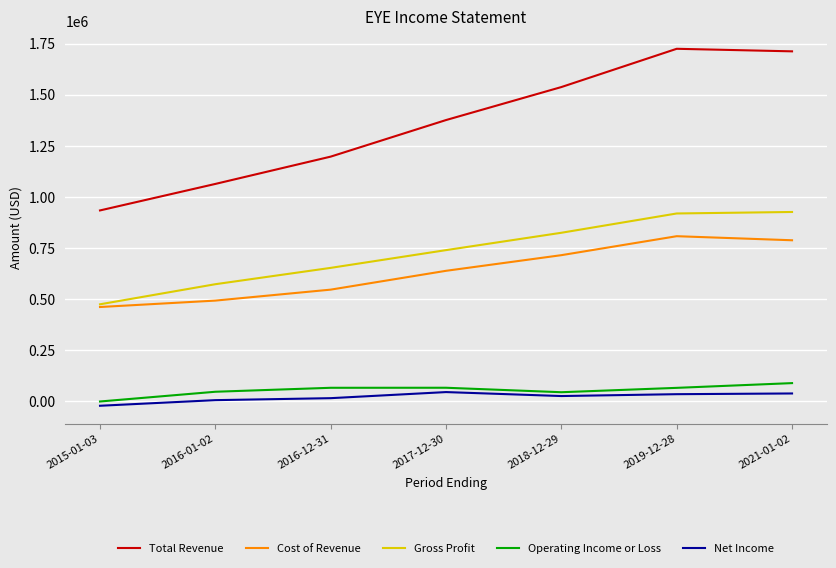

True or false: Cost of Revenue has a value of 741980 at 2016-01-02.

False